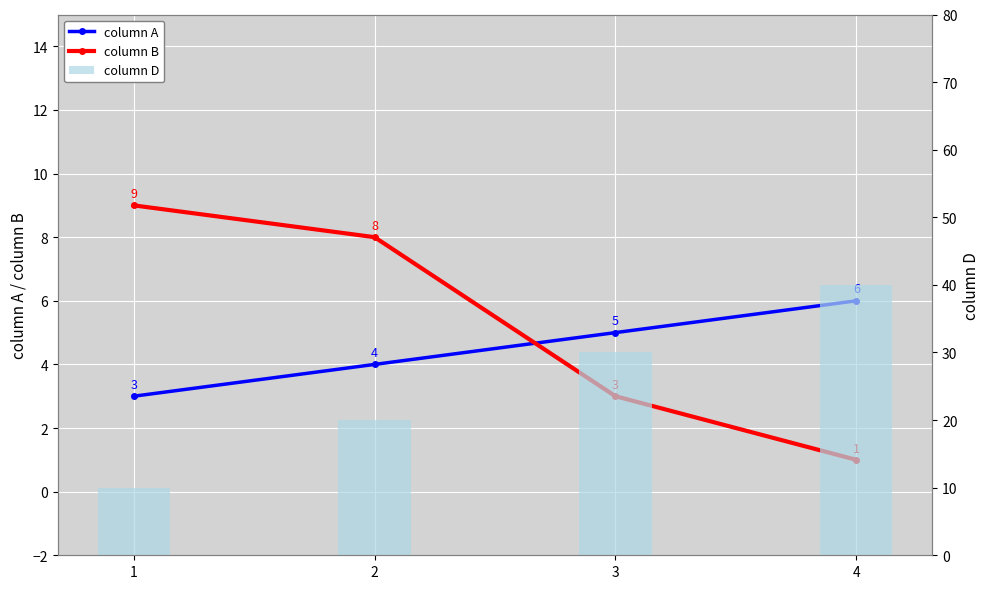

Which category has the highest value in the column B series?

1